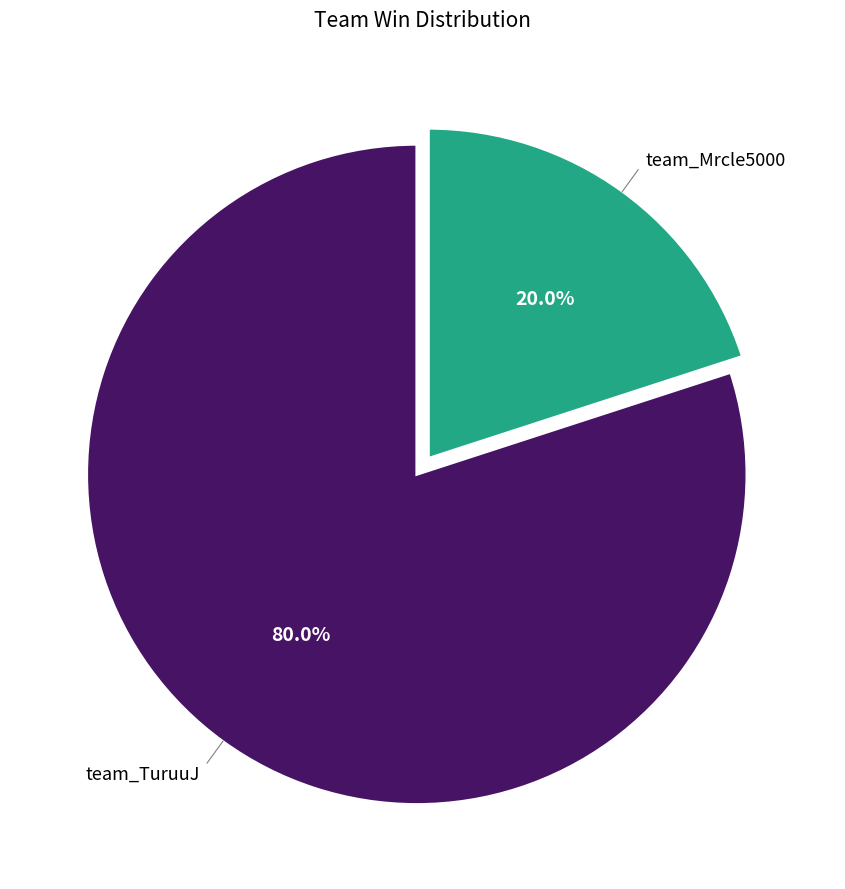

Is there any slice that represents more than half of the pie?

Yes